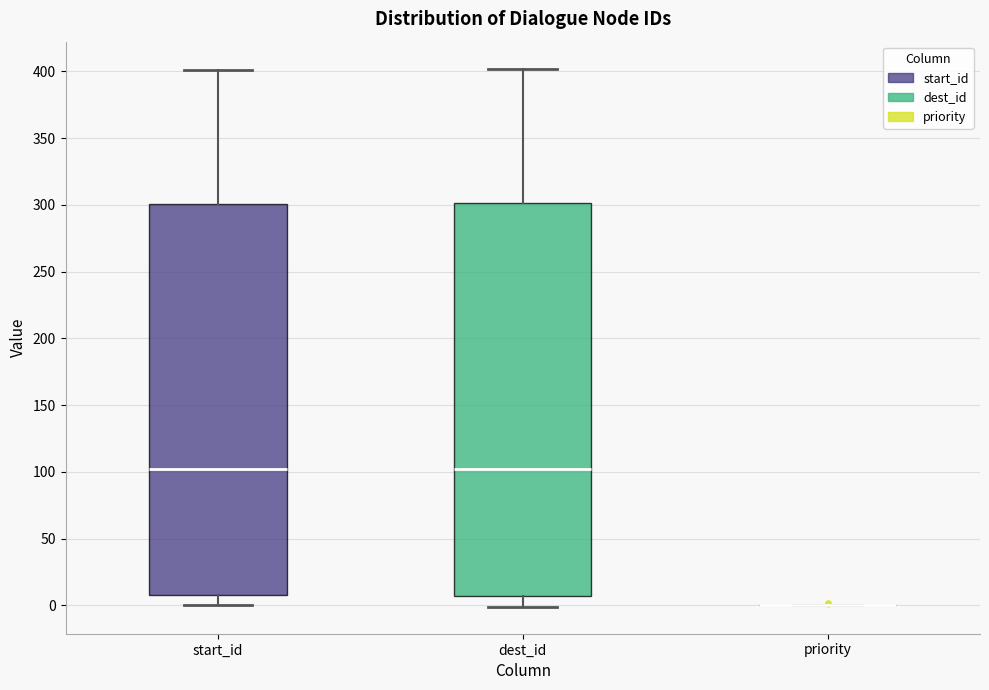

Where does the upper whisker of the box for start_id end on the y-axis? The values are not printed on the chart, so give them approximately, as read against the axis.

400